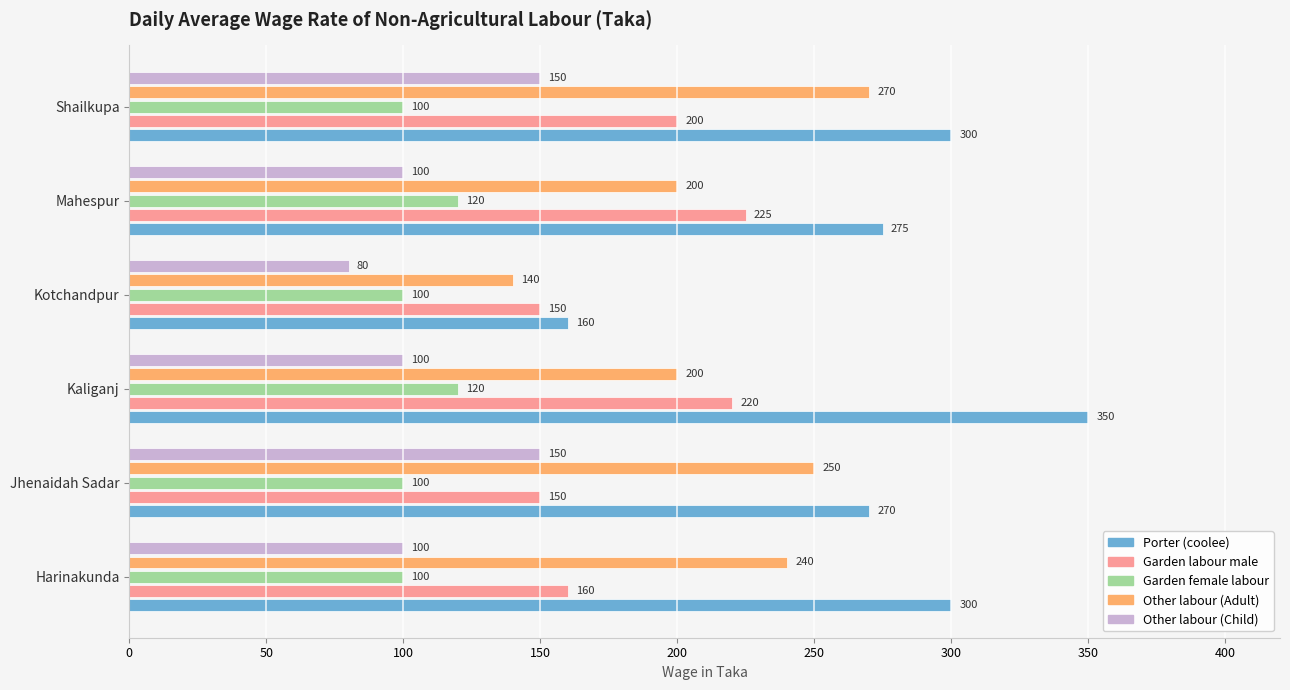

At which category does the chart reach its minimum across all series?

Kotchandpur